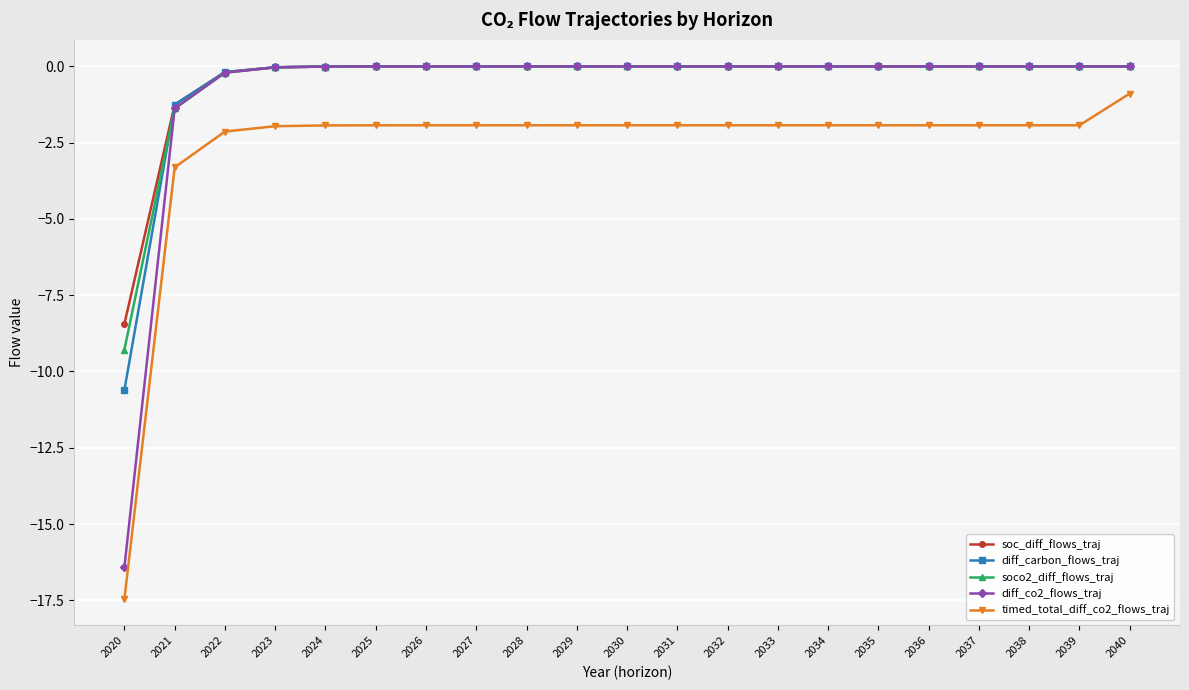

At which label does timed_total_diff_co2_flows_traj reach its minimum?

2020